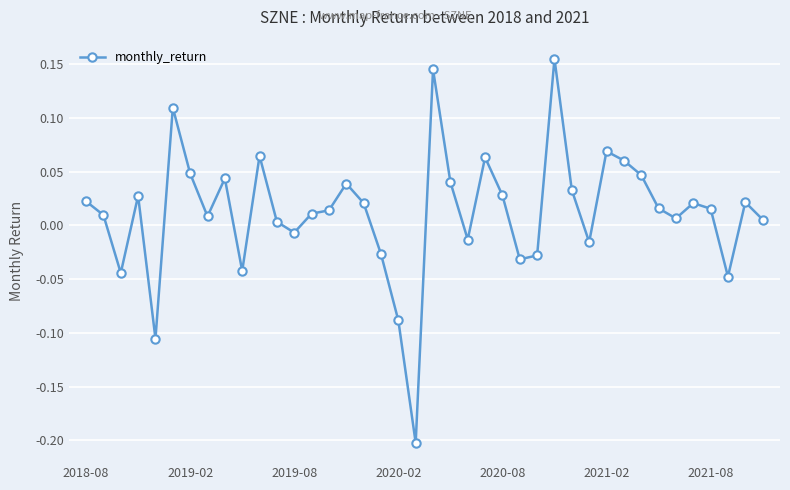

What is the difference between the maximum and second lowest values?

0.3